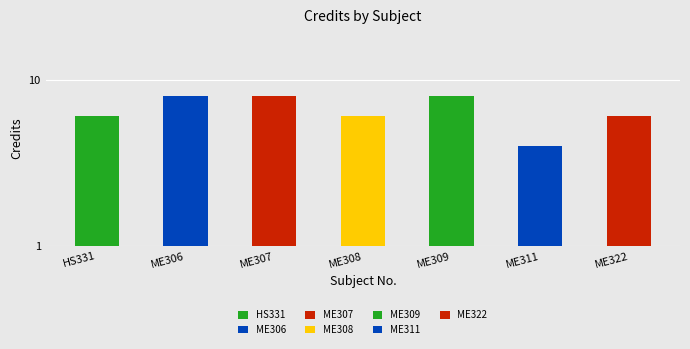

What is the minimum value shown in the chart?

4